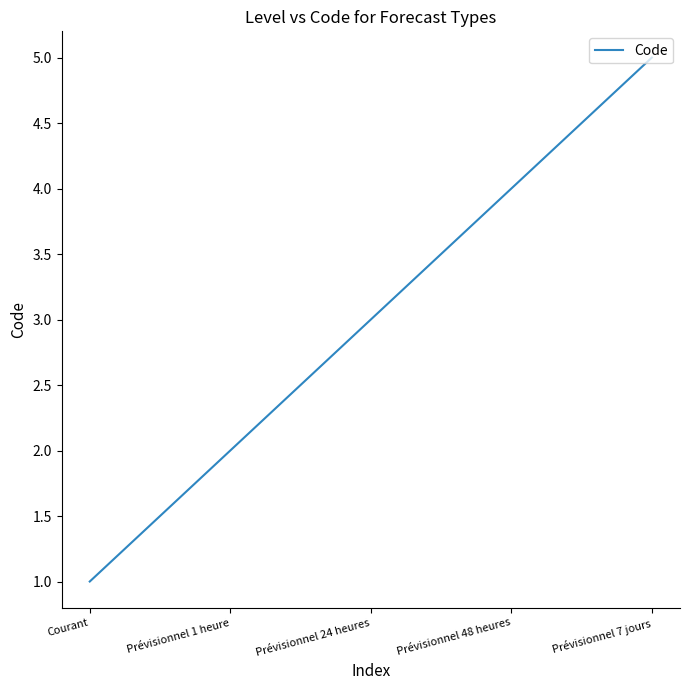

What is the change in value from Courant to Prévisionnel 7 jours?

+4